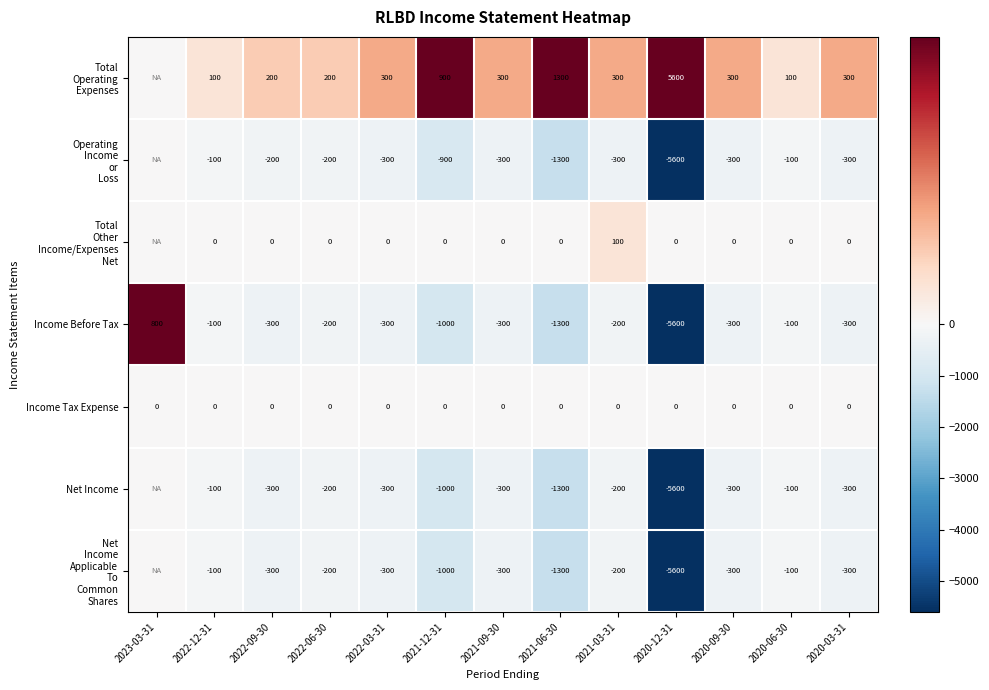

What is the lowest value of the Income Before Tax series?

-5600